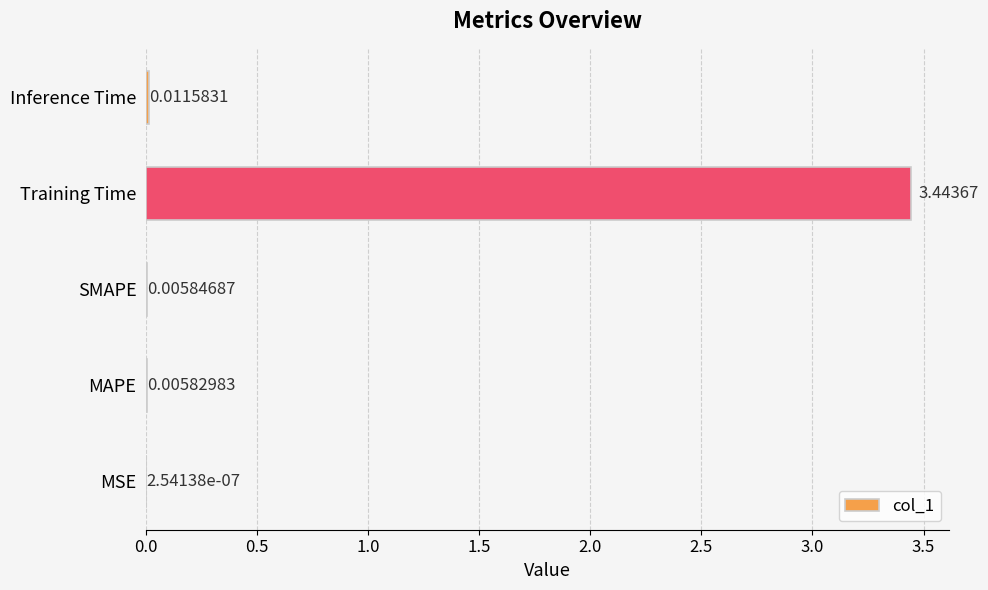

Between SMAPE and MAPE, which is larger?

SMAPE